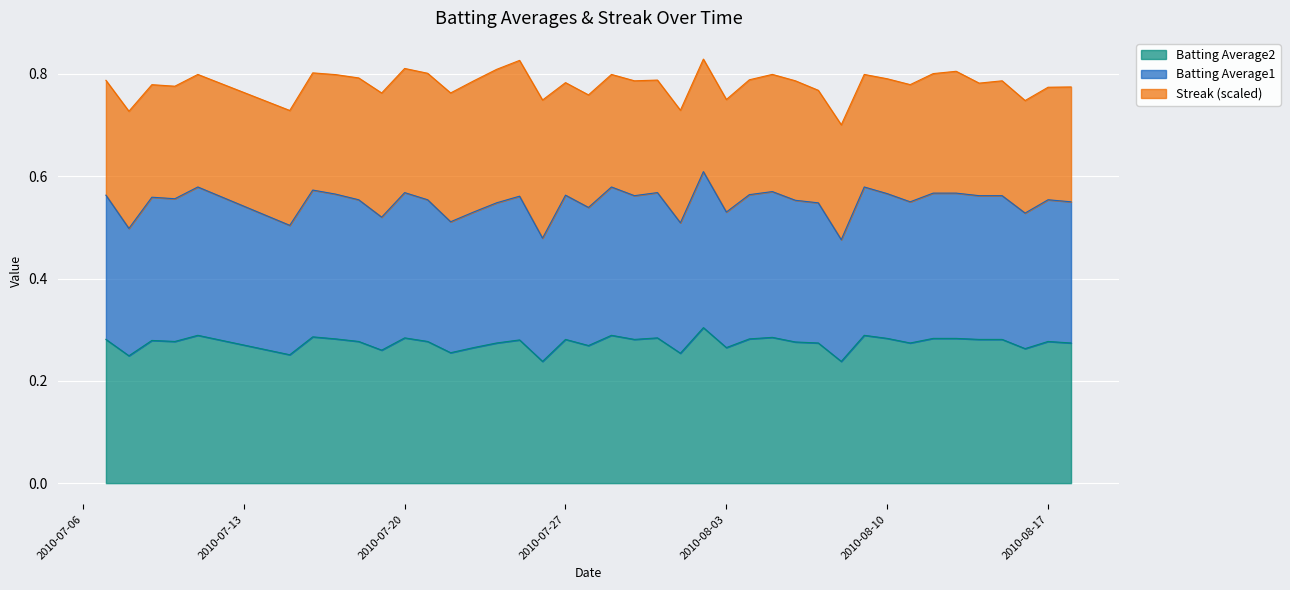

The Batting Average2 series shows 0.5 at 2010-07-20. True or false?

False